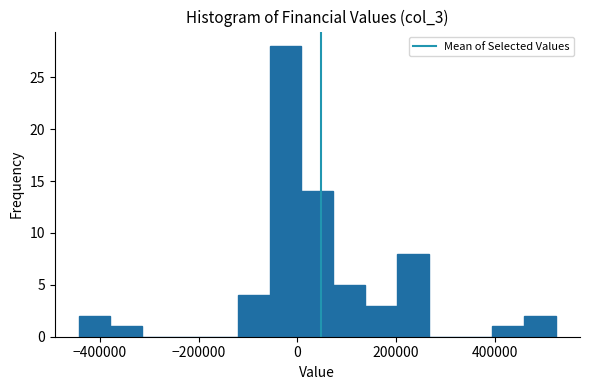

Read against the x-axis, roughly where is the centre of the tallest bar?

-20000